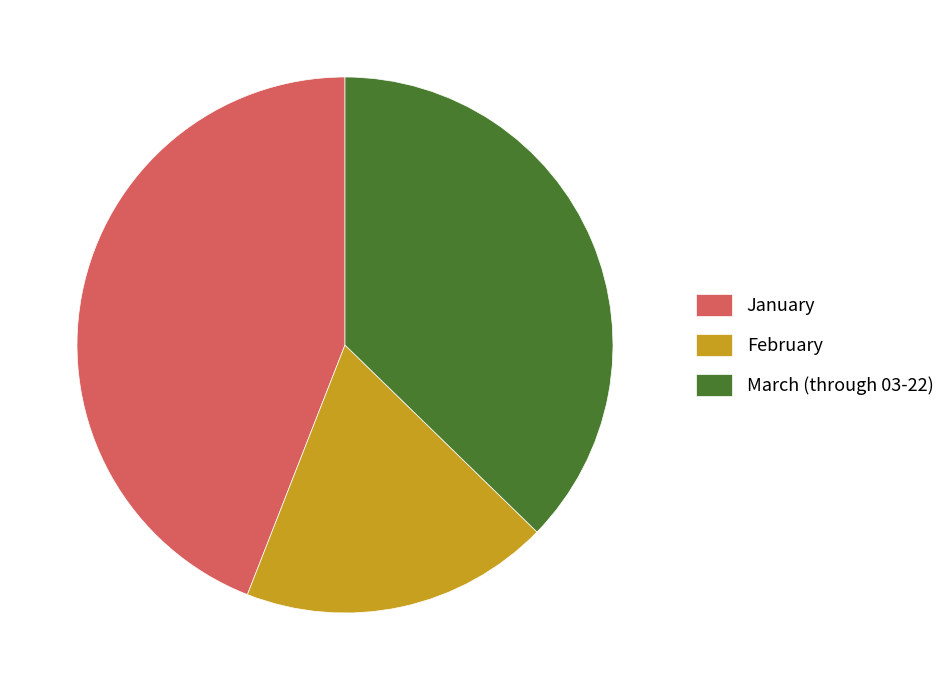

The February slice represents 19% of the pie. True or false?

True